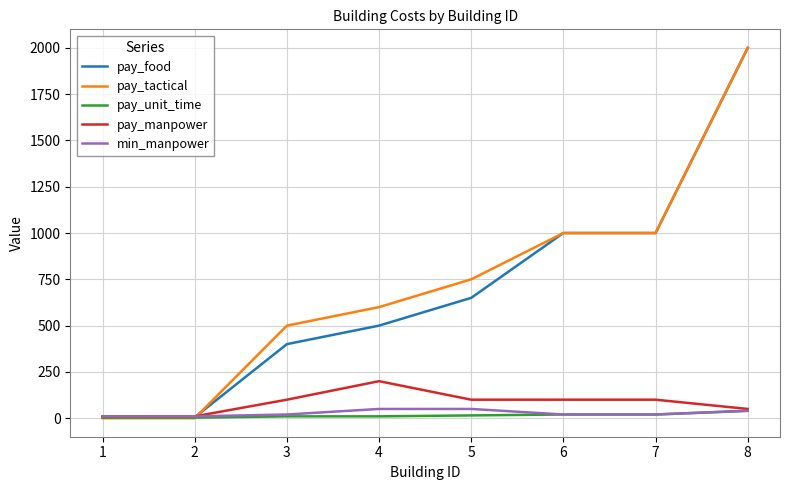

At which category is the sum across all series the highest?

8